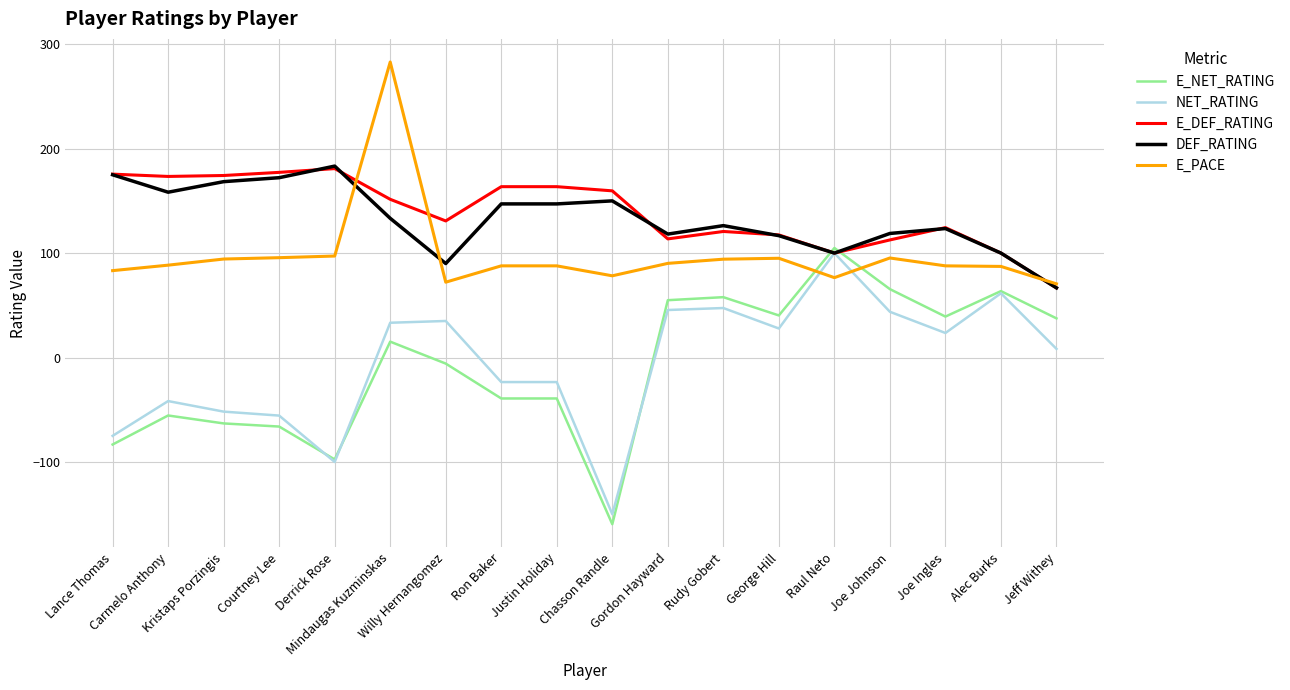

What is the greatest value displayed?

283.0